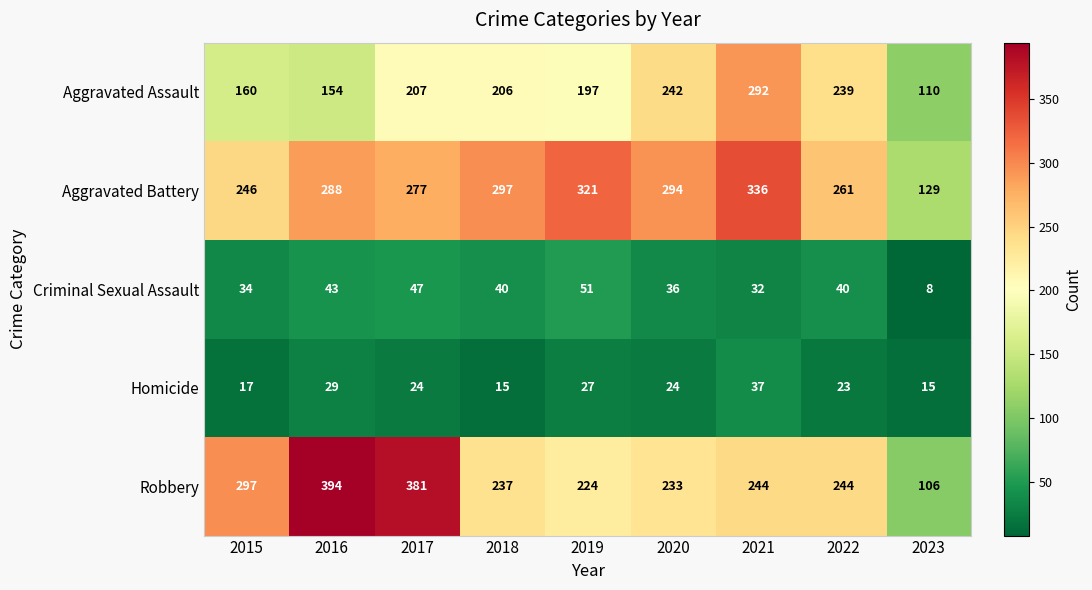

Which series has the largest range (max minus min)?

Robbery